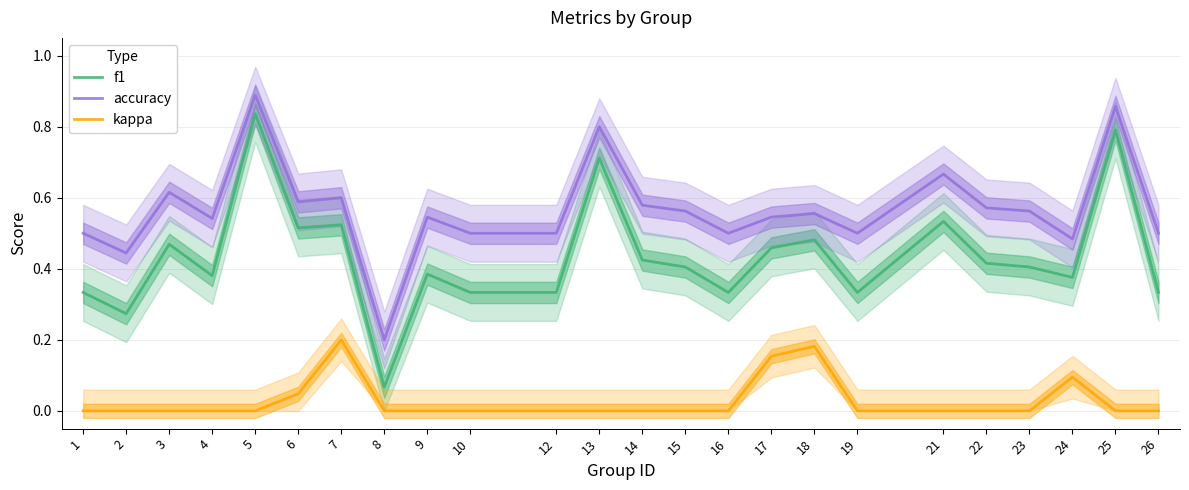

What is the sum of all kappa values?

0.7